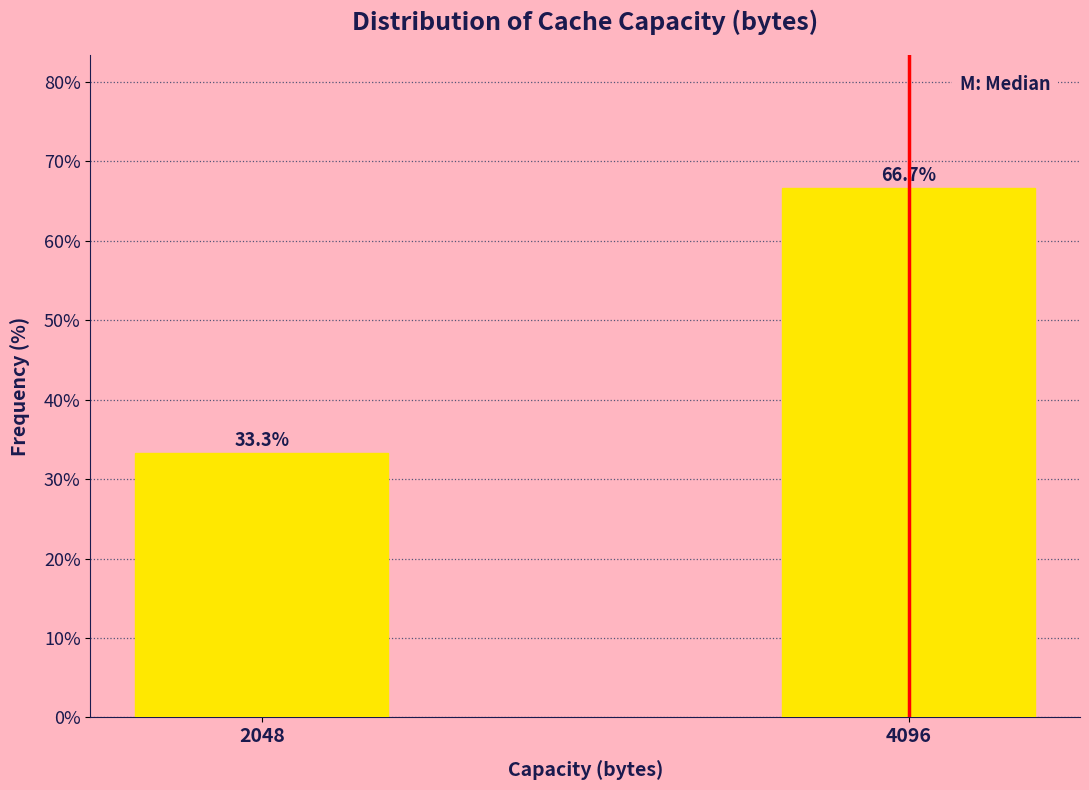

Reading left to right, what are all the values shown in this chart?

33.3	66.7